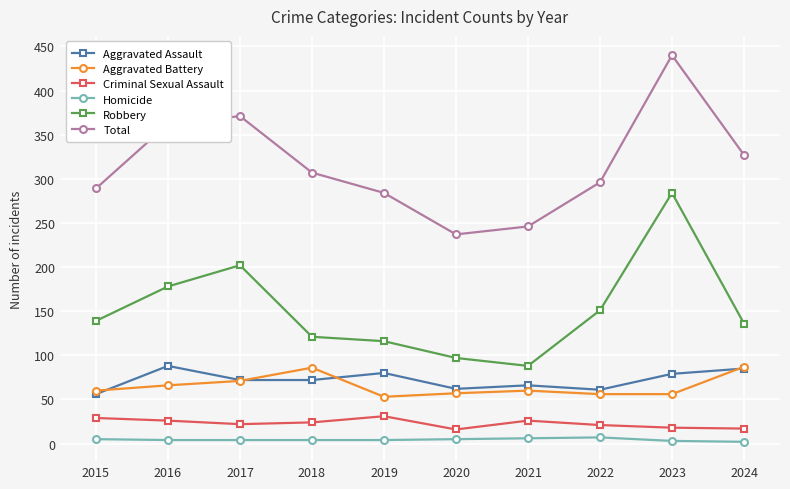

What is the total value across all series at 2017?

742